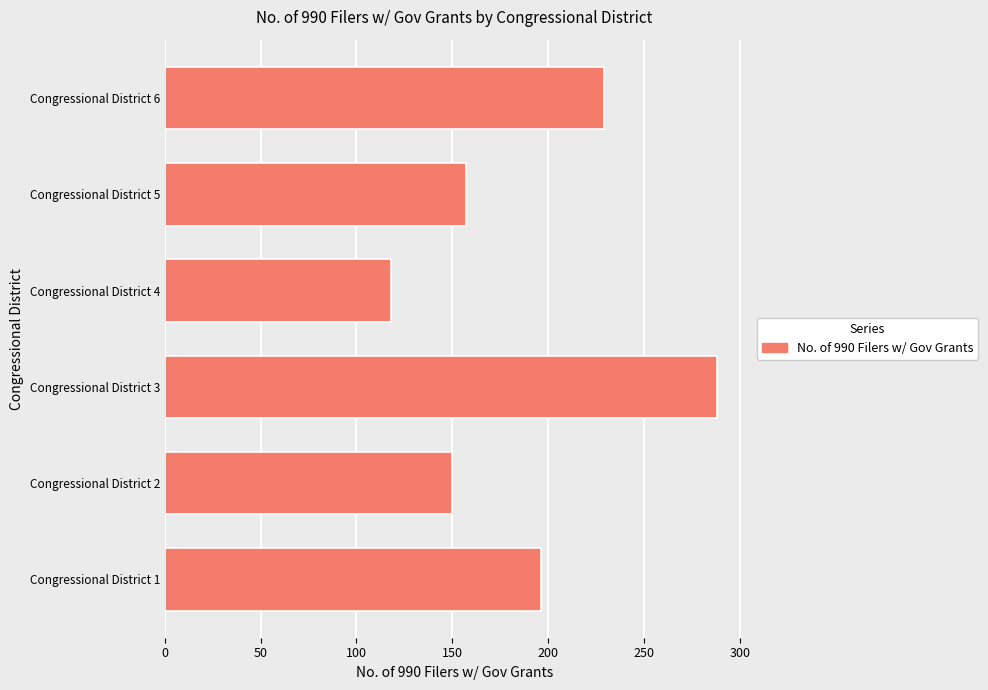

Rank the categories by value from lowest to highest.

Congressional District 4, Congressional District 2, Congressional District 5, Congressional District 1, Congressional District 6, Congressional District 3